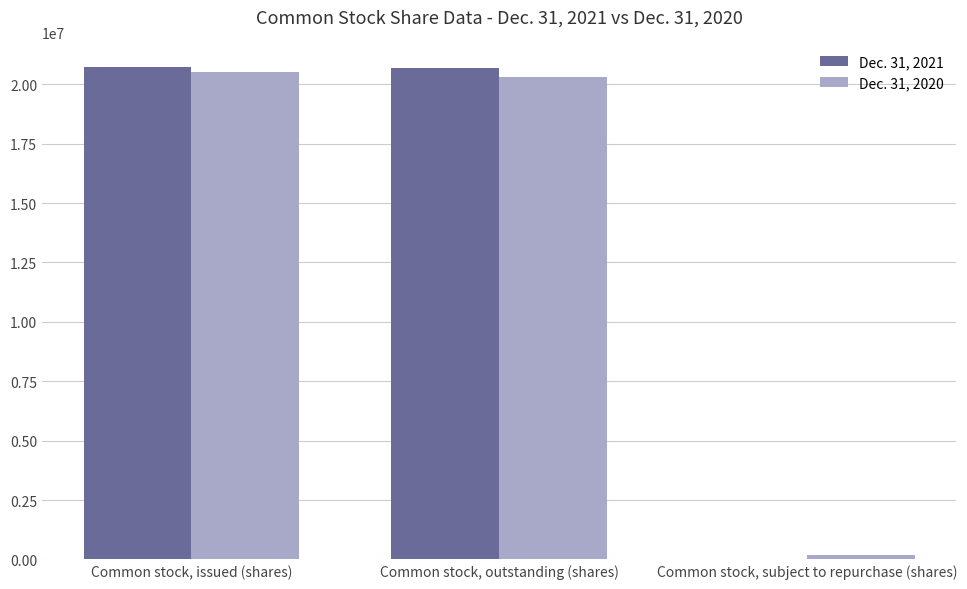

Between Common stock, issued (shares) and Common stock, subject to repurchase (shares), which series saw the biggest shift?

Dec. 31, 2021